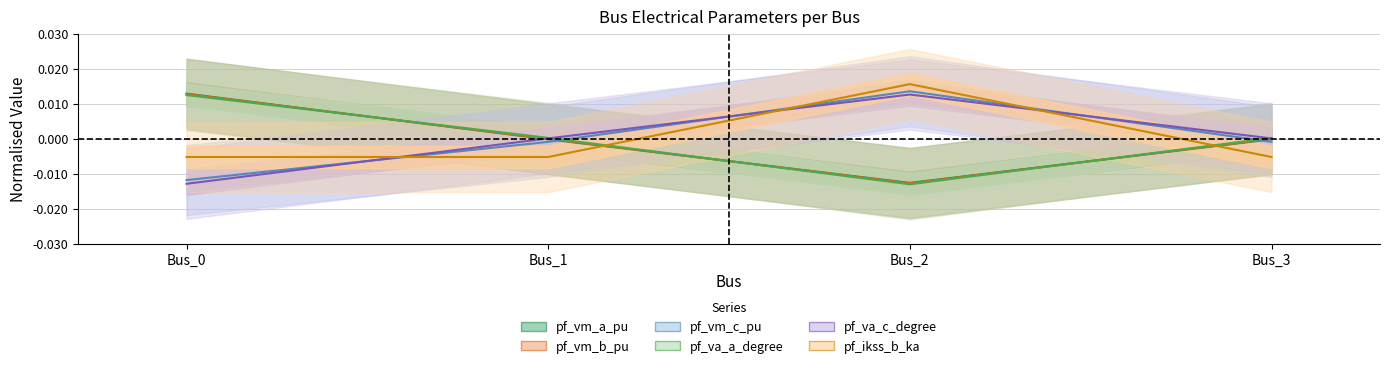

Which series has the largest total across all categories?

pf_vm_c_pu